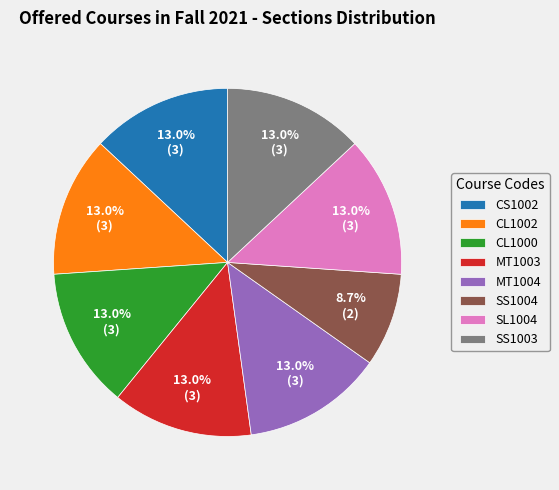

What percentage is the SL1004 slice, to the nearest percent?

13%